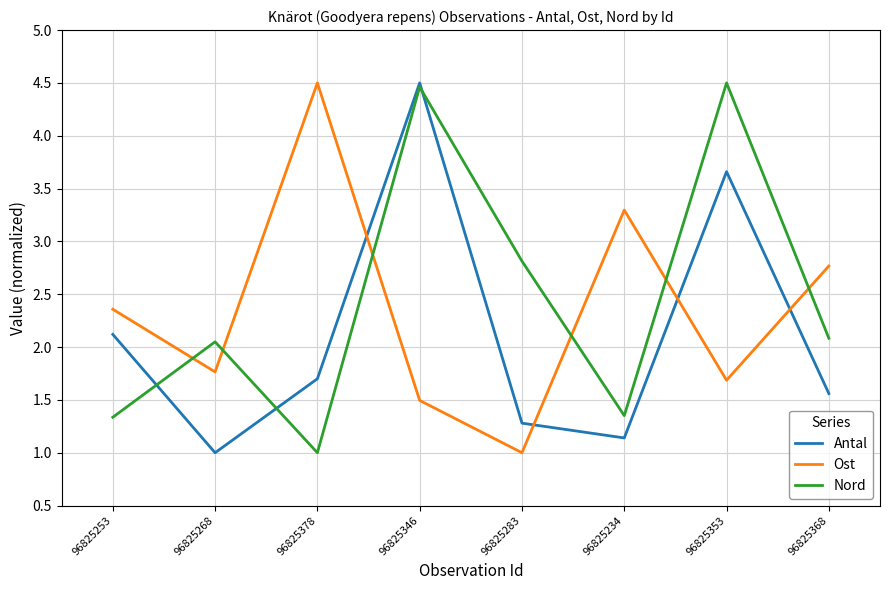

At which category does Antal reach its first local valley?

96825268